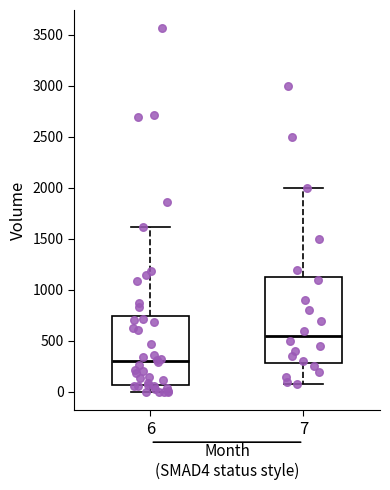

Which box is the tallest, from its lower edge to its upper edge?

7